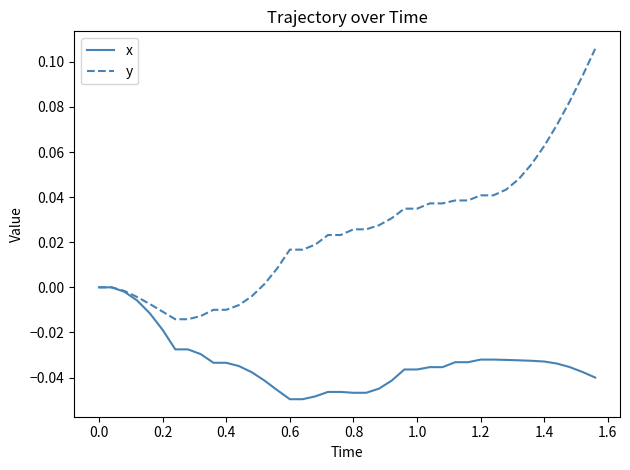

Does the chart display data point markers on the line(s)?

No